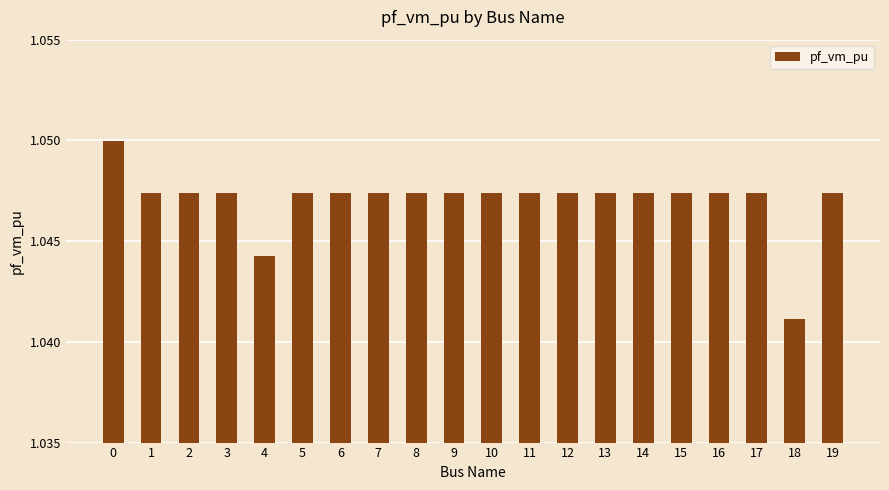

How many values are between 1 and 2?

20